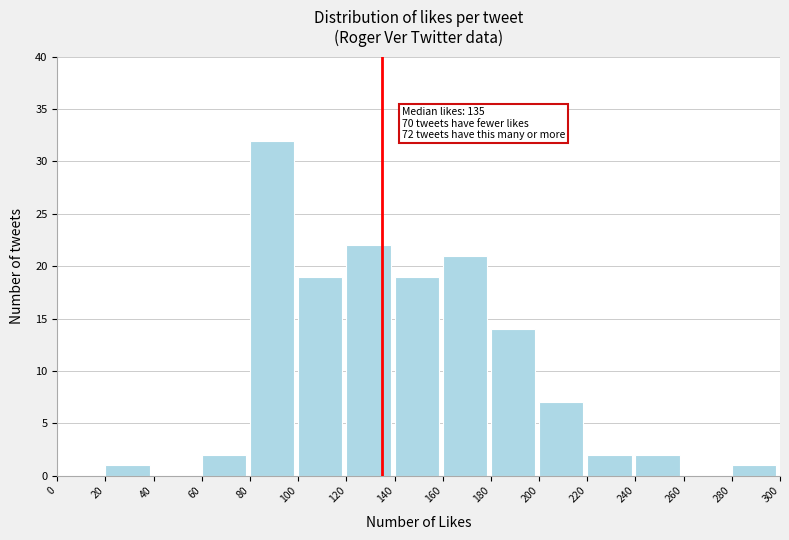

Over which range of the x-axis is the bar tallest?

80 to 100